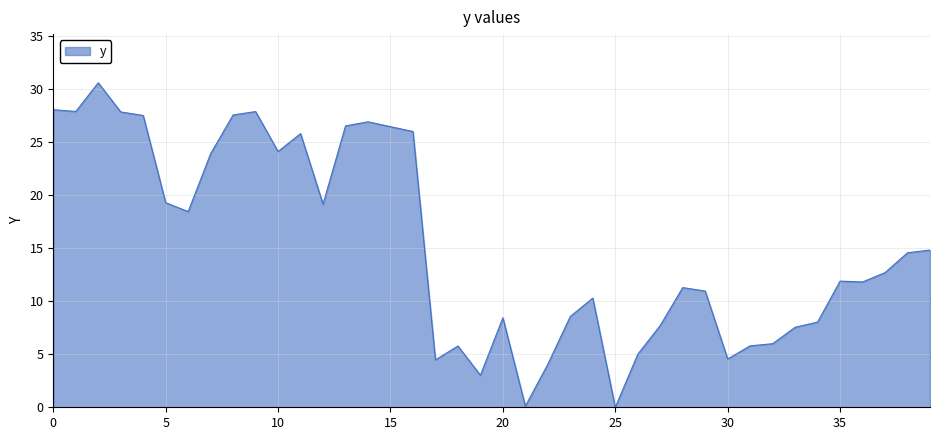

What is the greatest value displayed?

30.6